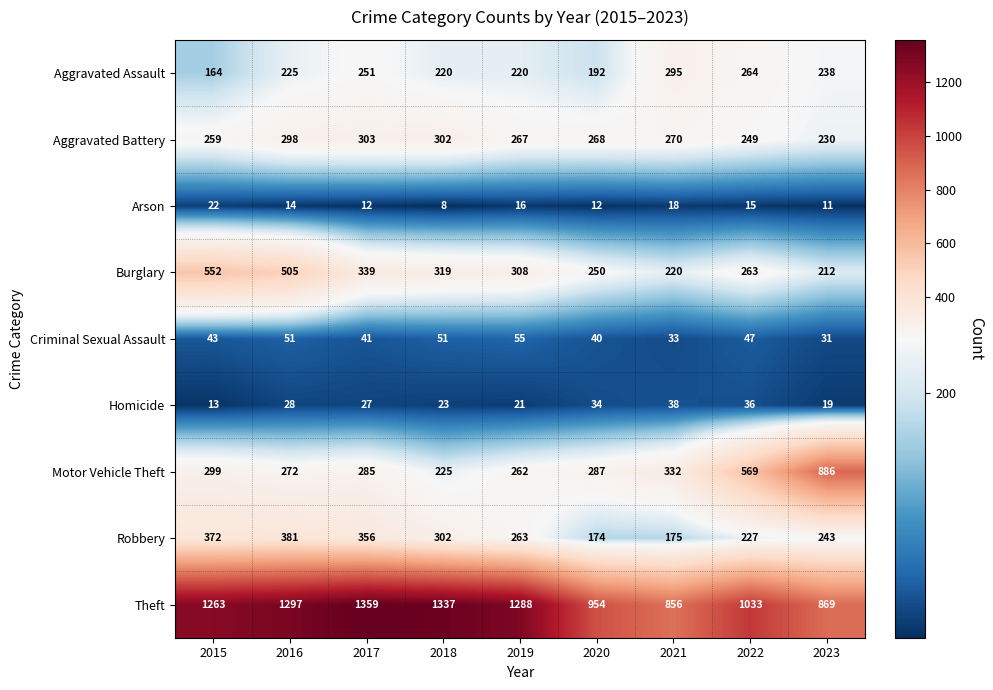

True or false: Robbery has a value of 174 at 2020.

True